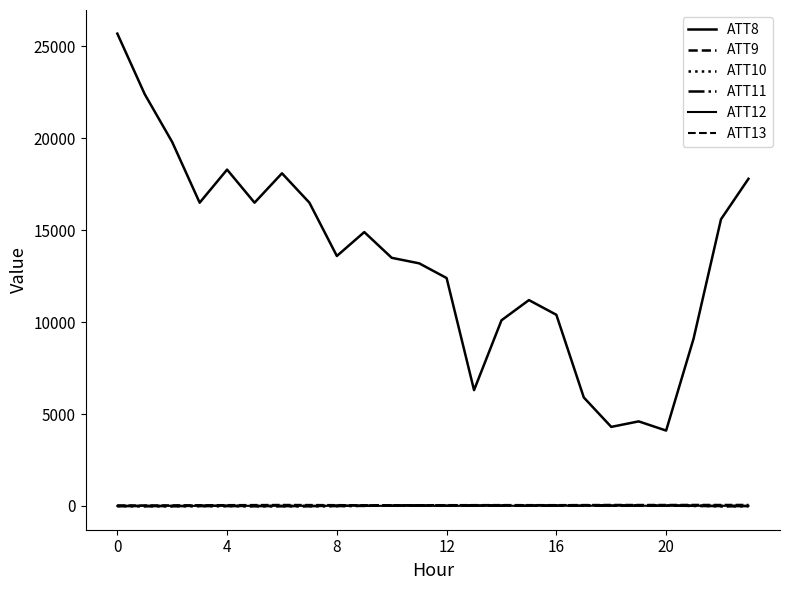

In ATT9, how many points are lower than both neighbors (excluding endpoints)?

3